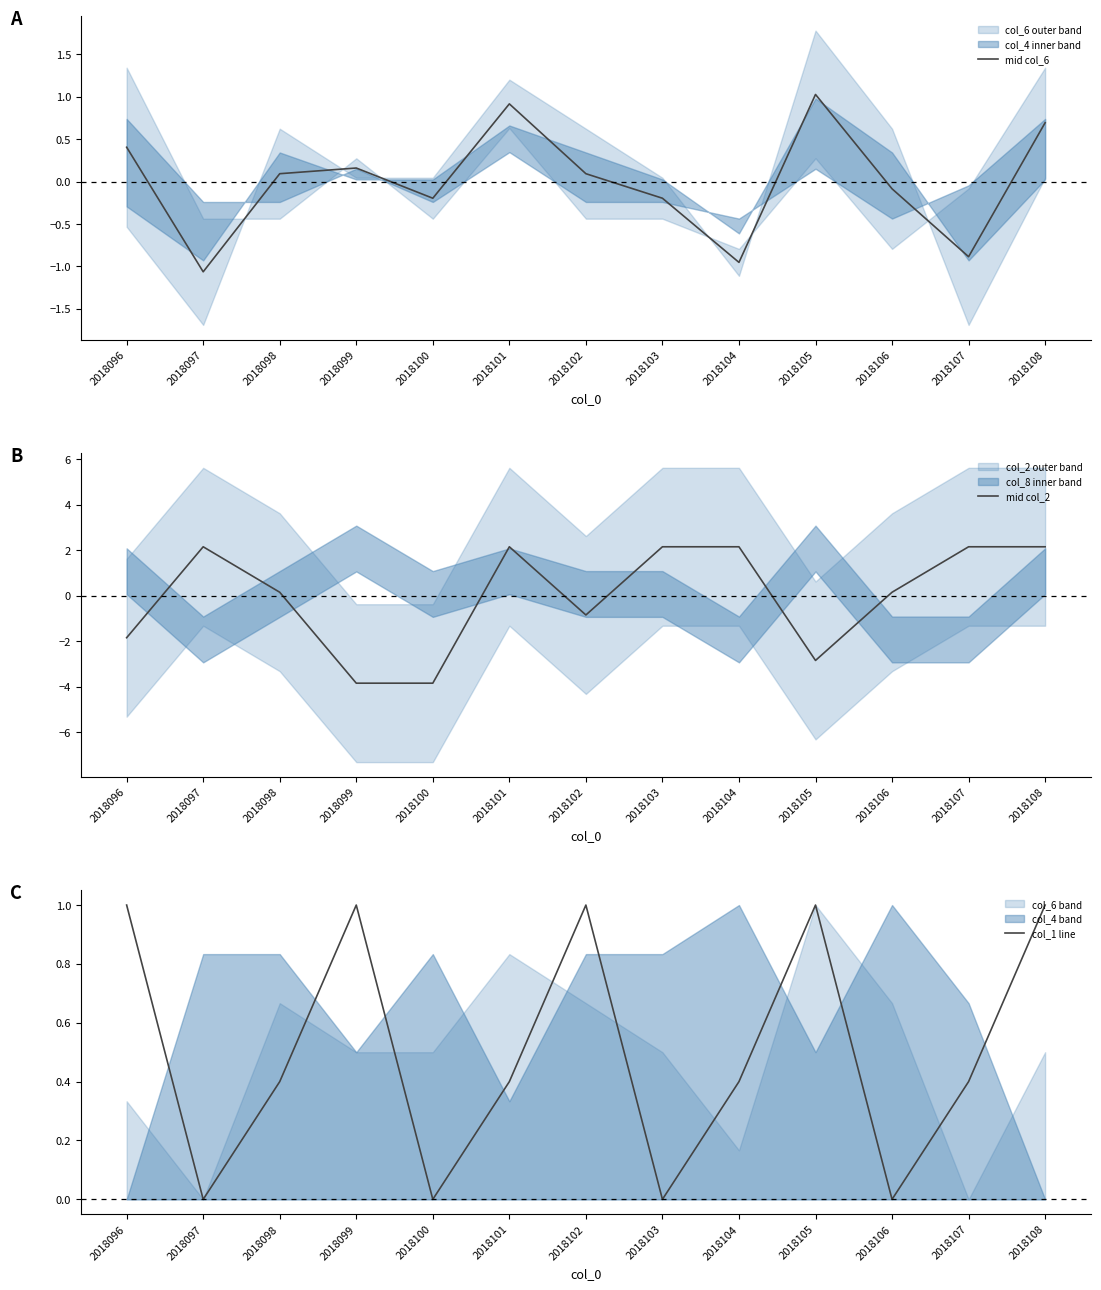

How many negative values does the mid col_6 series have?

6